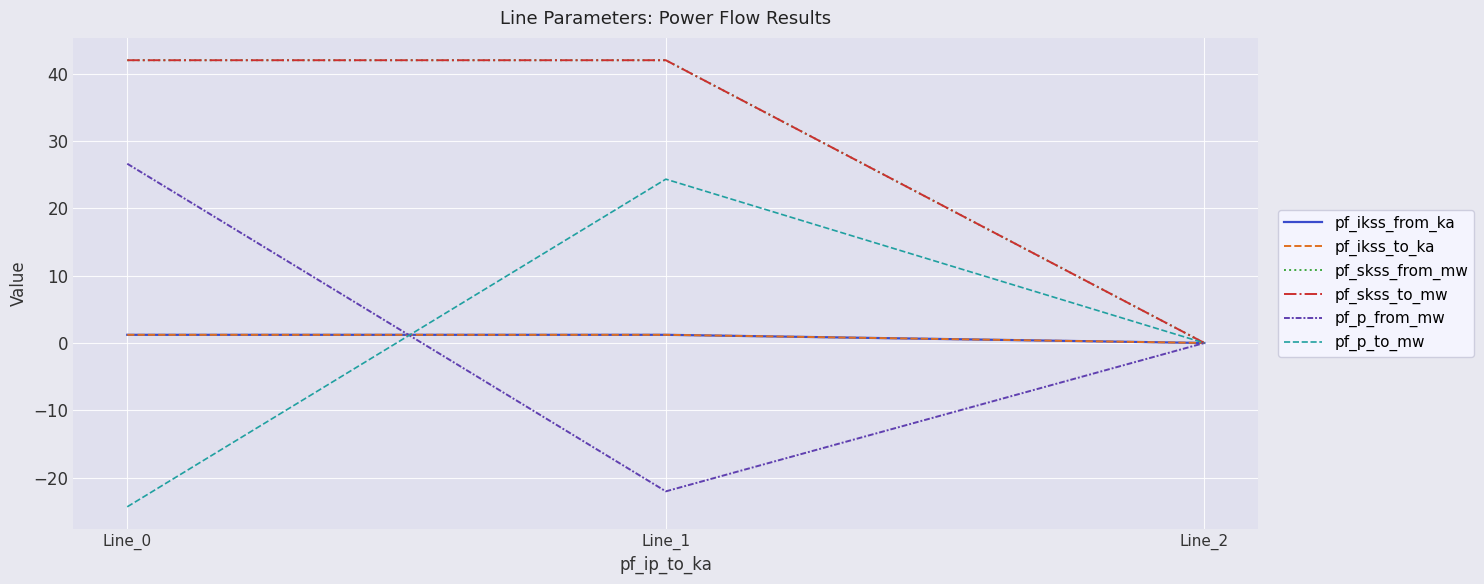

At which label does pf_skss_from_mw first exceed 41?

Line_0